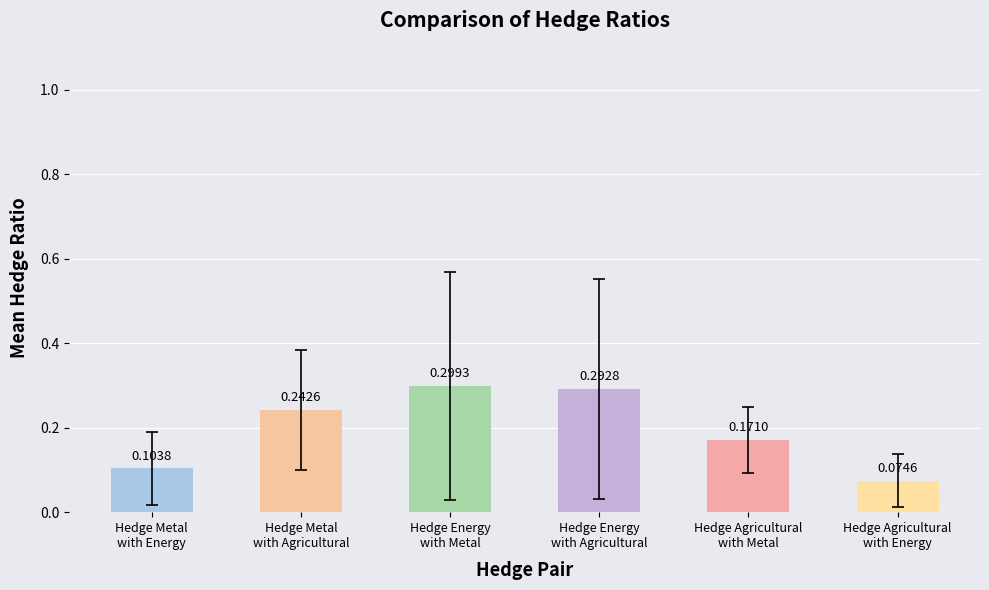

Does the chart contain stacked bars?

No